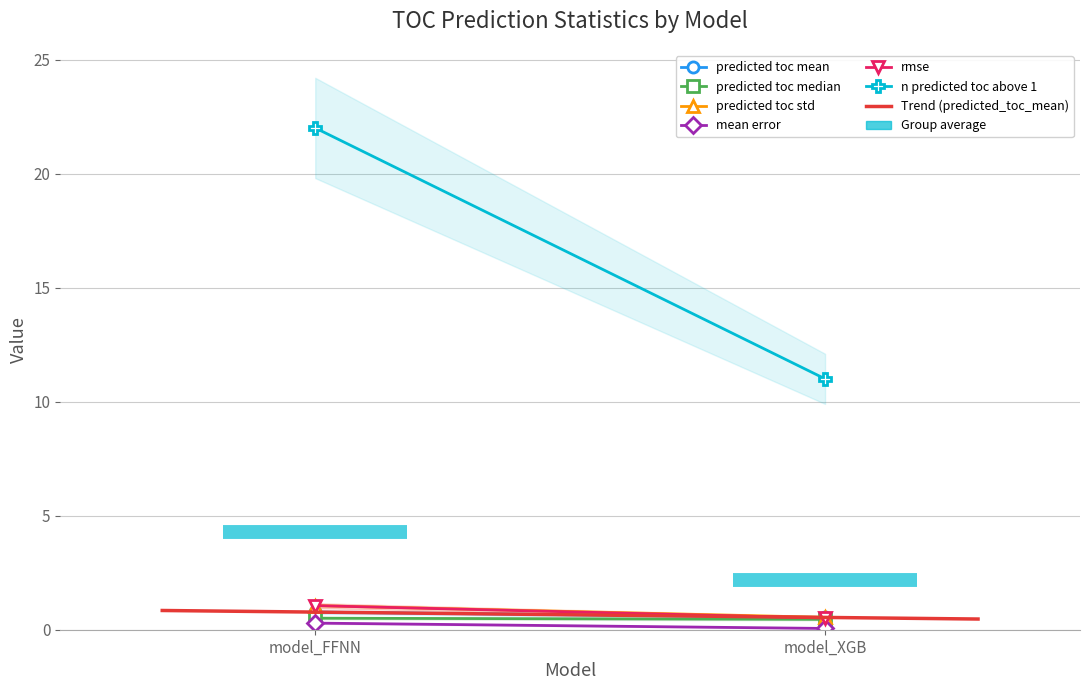

Which series changed the most between model_FFNN and model_XGB?

n_predicted_toc_above_1